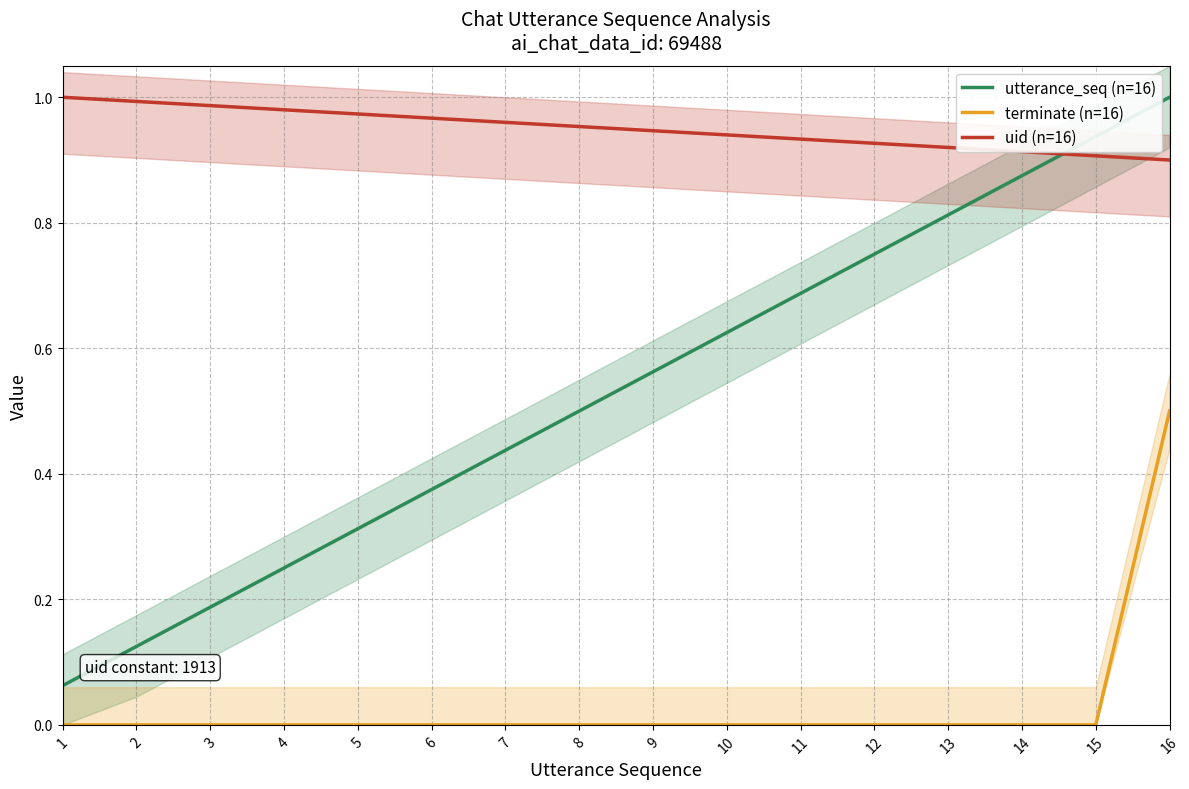

What is the value of the uid (n=16) point at the 2nd from the left?

1.0